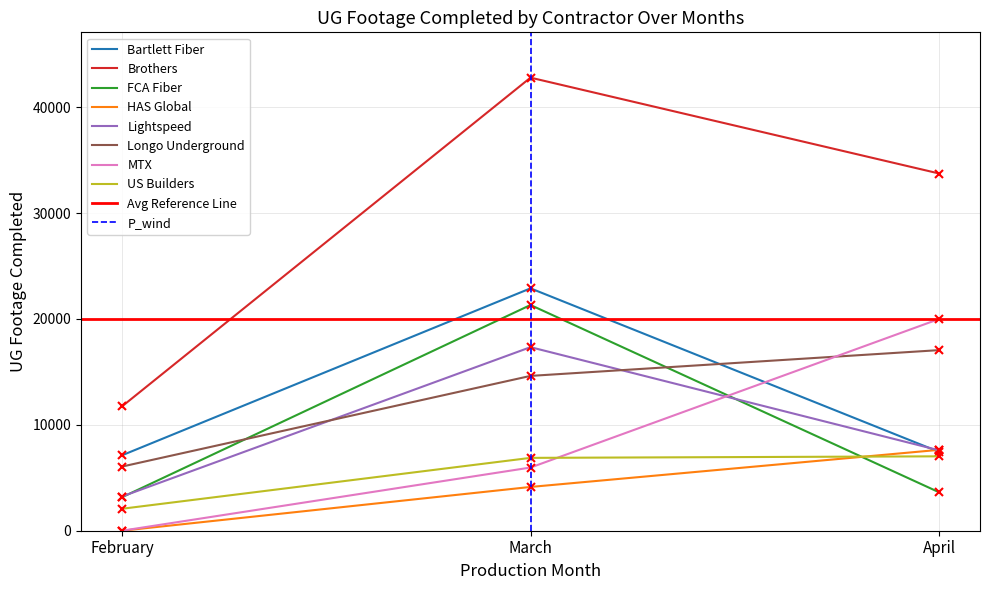

Does the chart have visible grid lines?

Yes